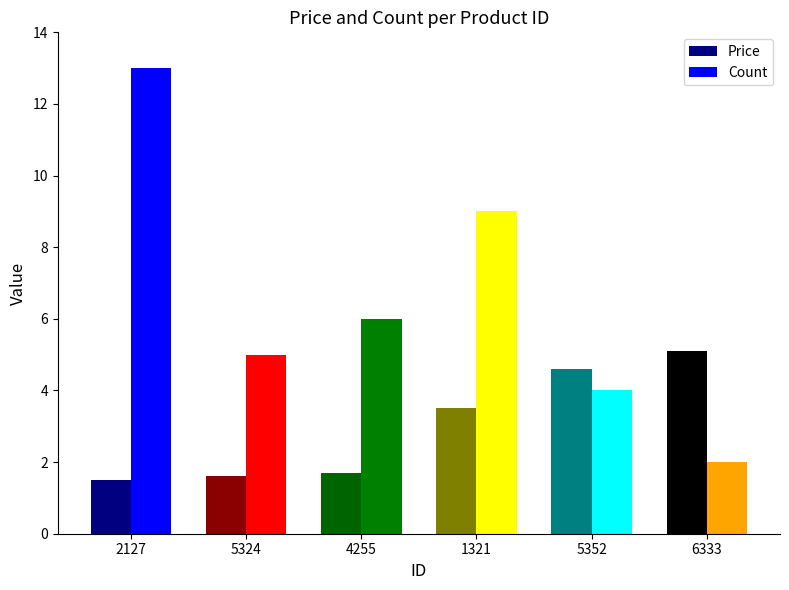

Is it true that Count equals 13.9 at 1321?

False